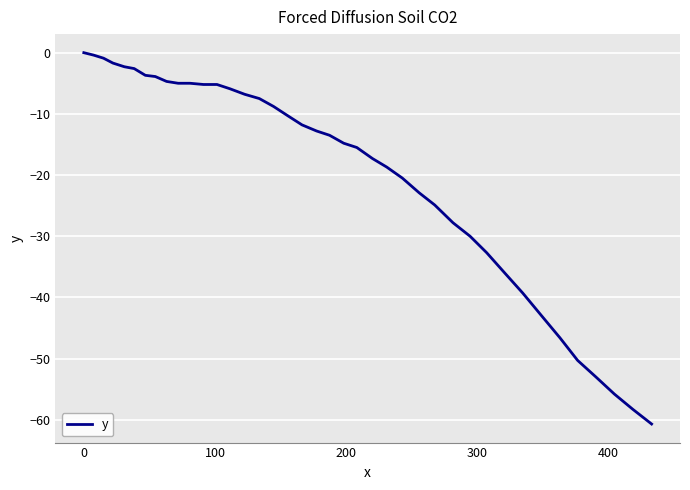

What is the minimum value shown in the chart?

-60.7